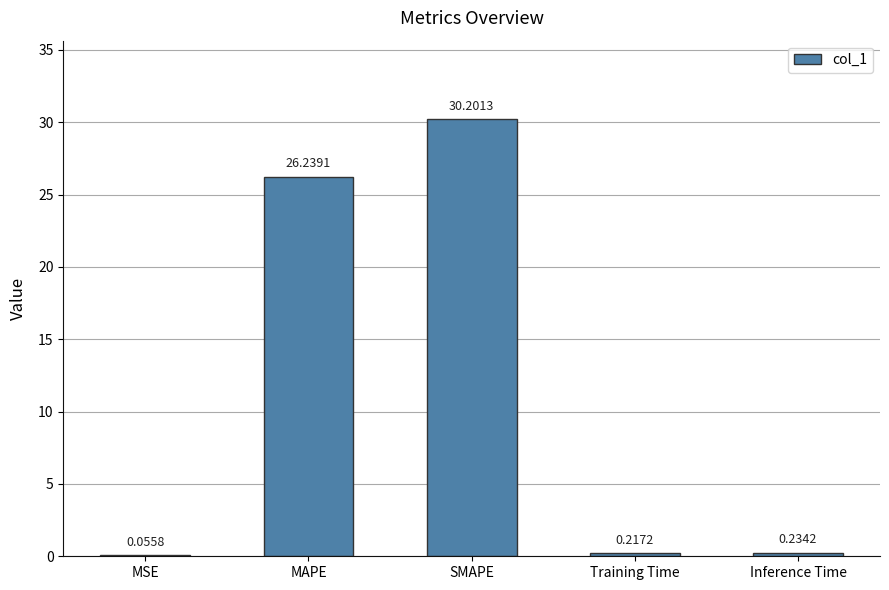

What is the sum of all values?

56.9